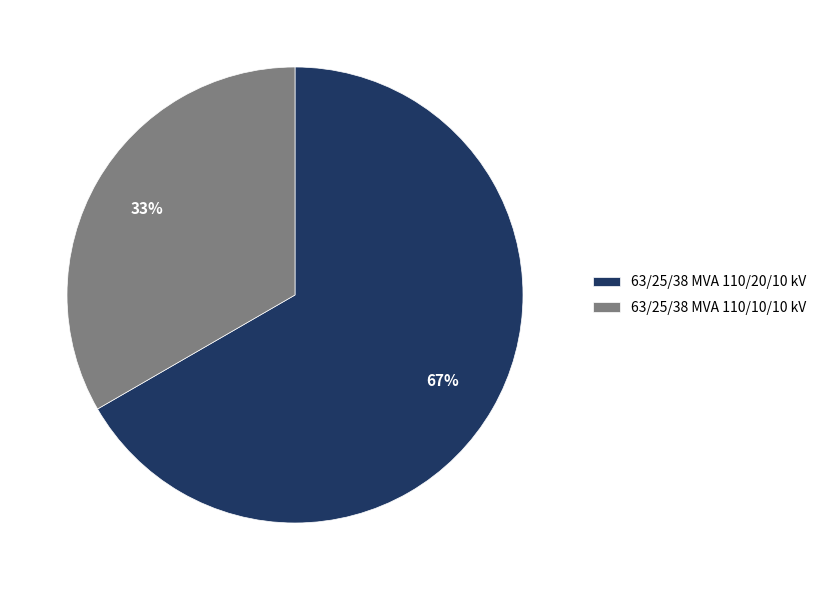

Which has a higher value, 63/25/38 MVA 110/20/10 kV or 63/25/38 MVA 110/10/10 kV?

63/25/38 MVA 110/20/10 kV